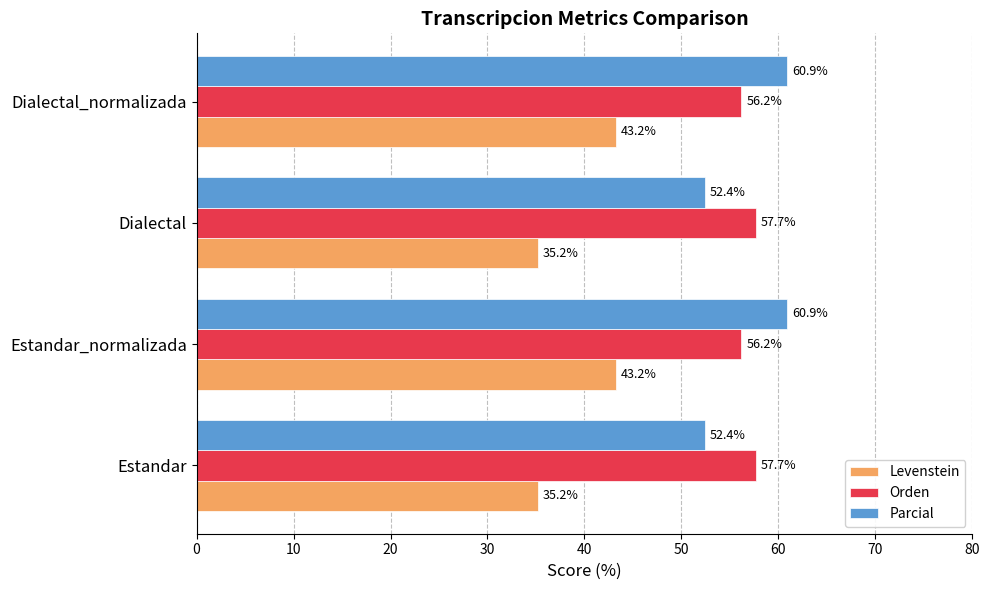

Is it true that Orden equals 98.1 at Dialectal?

False